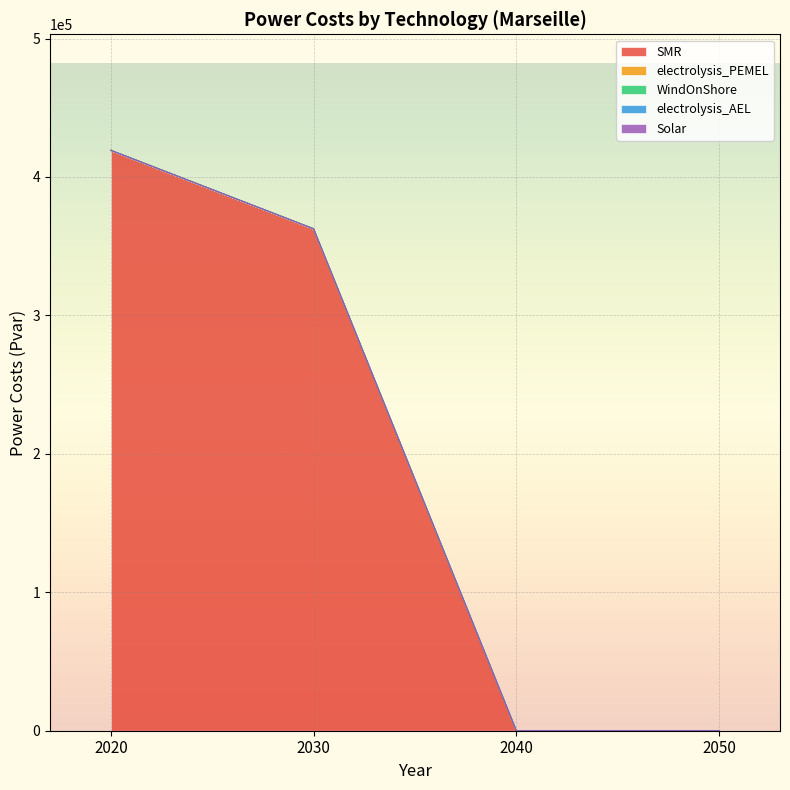

Is it true that Solar equals 0.0 at 2050?

True